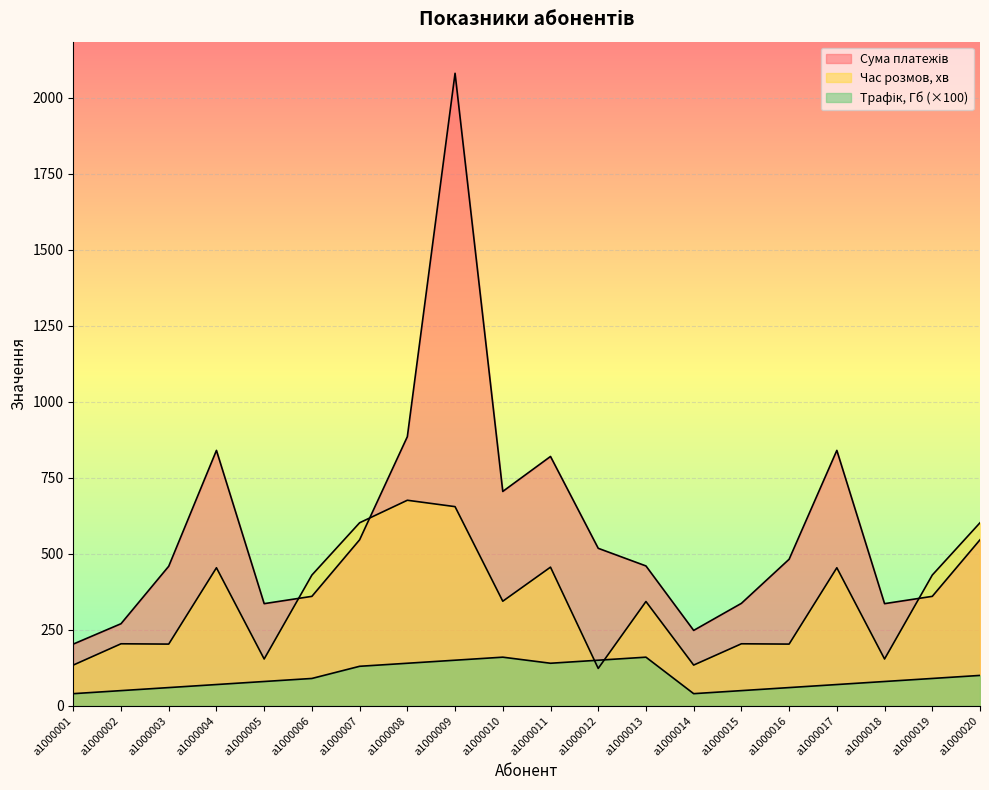

How many interior local peaks does the Сума платежів series have?

4